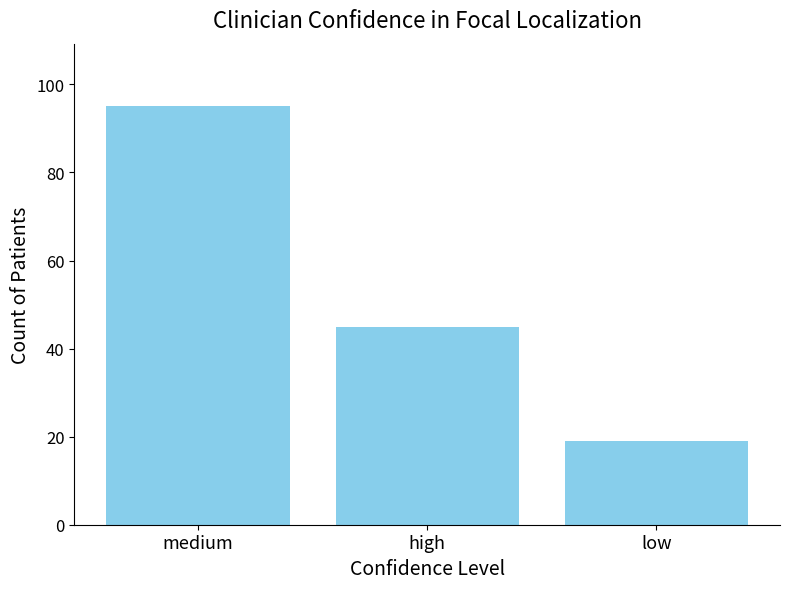

Is it true that the value at high is 45?

True